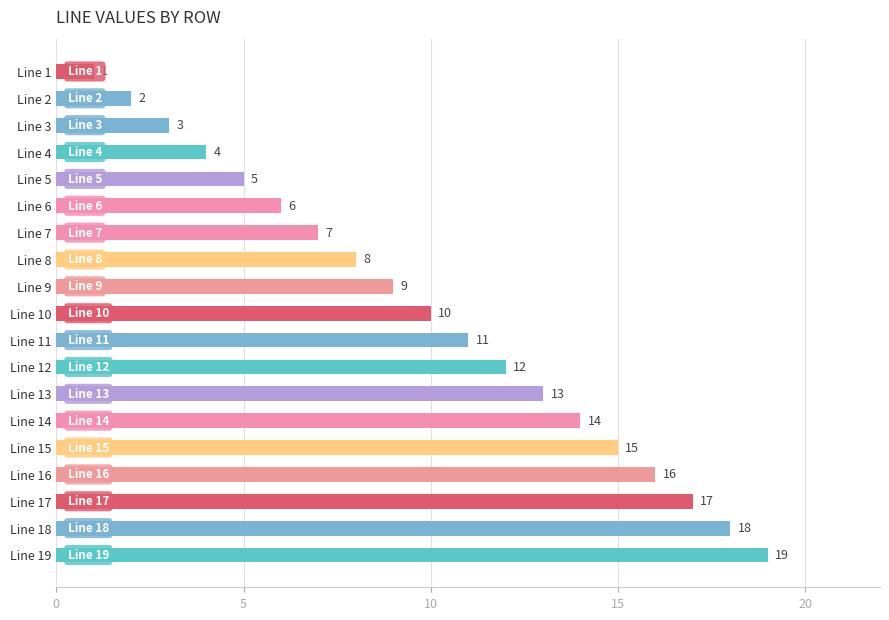

Are the bars grouped side by side (vs. stacked)?

No